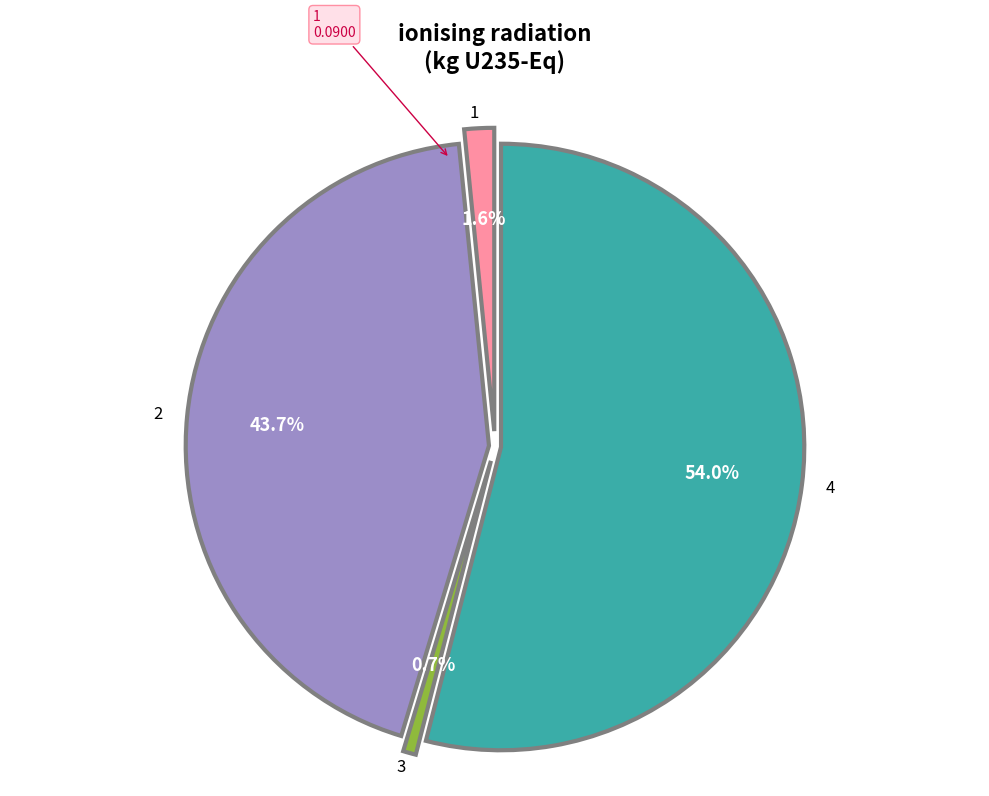

Does any single category account for the majority?

Yes